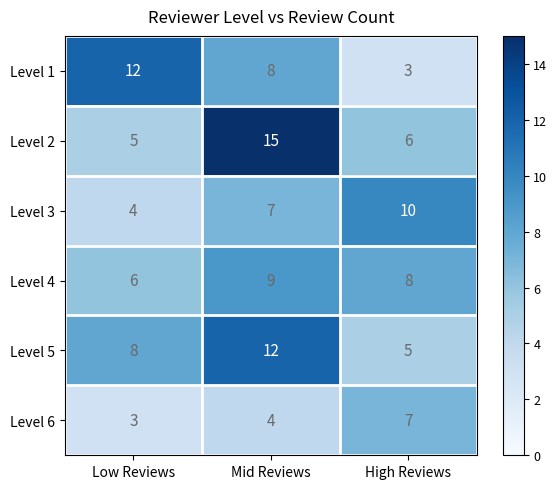

What is the difference between the maximum and second lowest values in the Level 3 series?

3